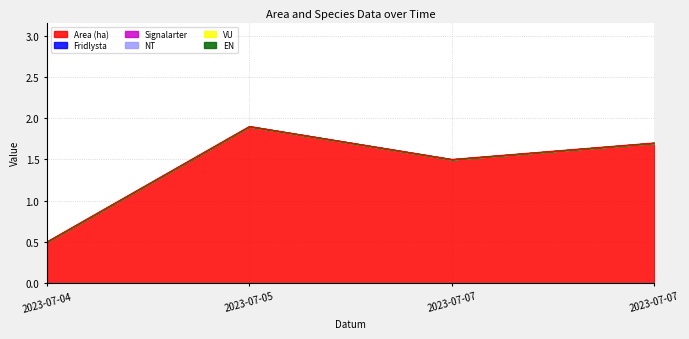

How many distinct data groups are displayed?

1